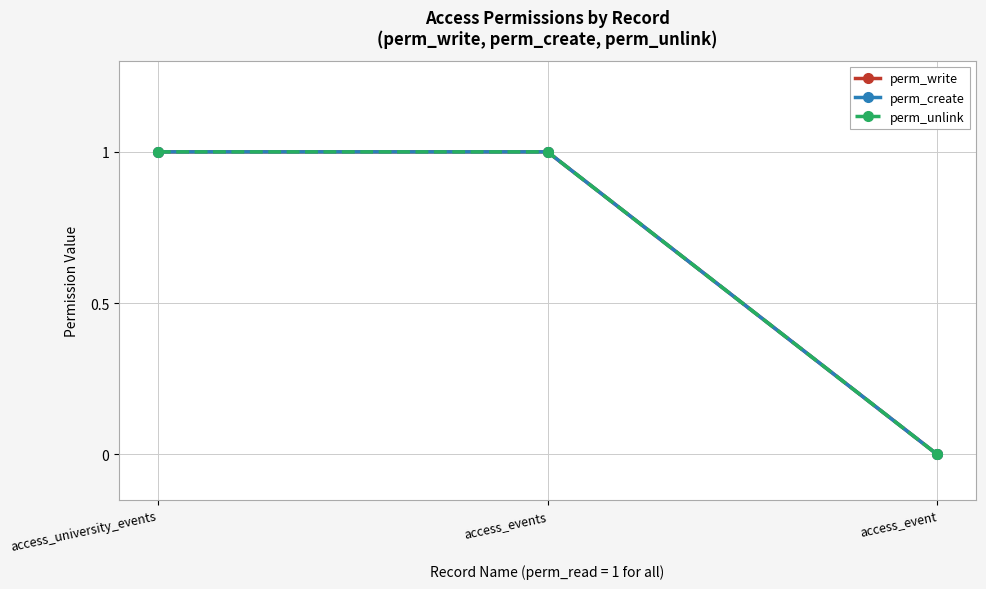

What is the greatest value displayed?

1